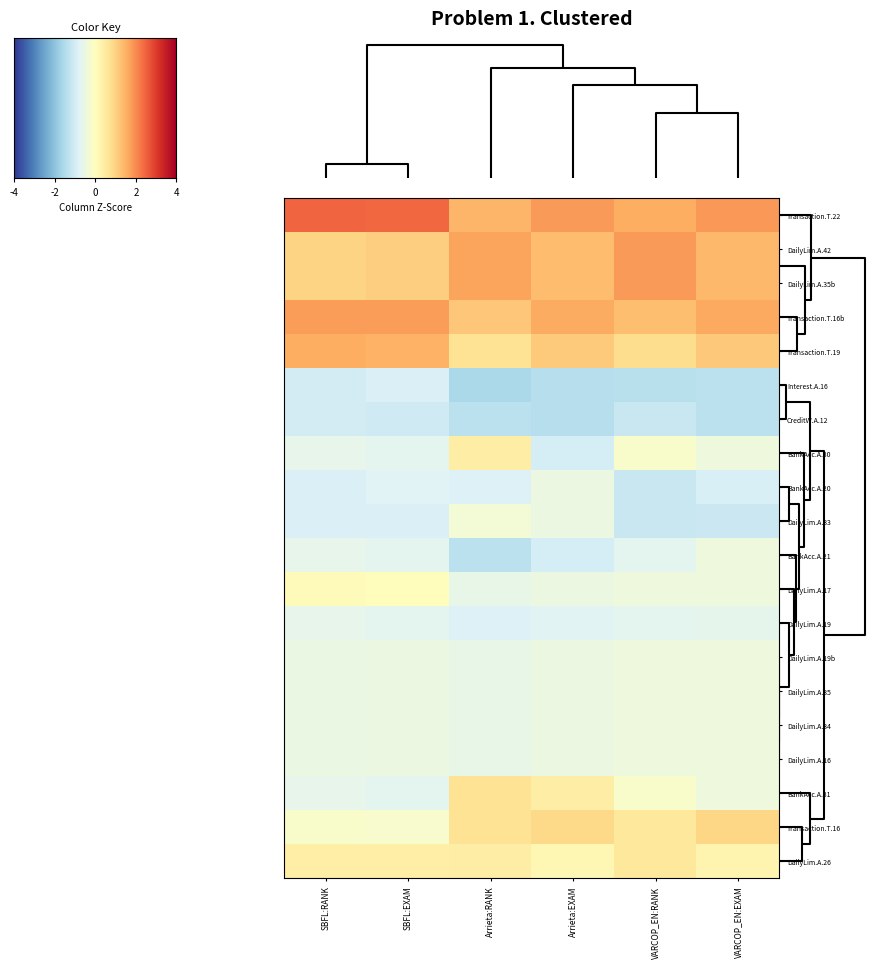

Reading left to right, transcribe all the data shown in this chart.

Transaction.T.22: SBFL:RANK=2.5	SBFL:EXAM=2.4	Arrieta:RANK=1.4	Arrieta:EXAM=1.8	VARCOP_EN:RANK=1.6	VARCOP_EN:EXAM=1.9
DailyLim.A.42: SBFL:RANK=1.0	SBFL:EXAM=1.1	Arrieta:RANK=1.7	Arrieta:EXAM=1.4	VARCOP_EN:RANK=1.8	VARCOP_EN:EXAM=1.4
DailyLim.A.35b: SBFL:RANK=1.0	SBFL:EXAM=1.1	Arrieta:RANK=1.7	Arrieta:EXAM=1.4	VARCOP_EN:RANK=1.8	VARCOP_EN:EXAM=1.4
Transaction.T.16b: SBFL:RANK=1.8	SBFL:EXAM=1.8	Arrieta:RANK=1.2	Arrieta:EXAM=1.6	VARCOP_EN:RANK=1.3	VARCOP_EN:EXAM=1.6
Transaction.T.19: SBFL:RANK=1.6	SBFL:EXAM=1.5	Arrieta:RANK=0.7	Arrieta:EXAM=1.1	VARCOP_EN:RANK=0.8	VARCOP_EN:EXAM=1.2
Interest.A.16: SBFL:RANK=-1.0	SBFL:EXAM=-0.9	Arrieta:RANK=-1.6	Arrieta:EXAM=-1.4	VARCOP_EN:RANK=-1.4	VARCOP_EN:EXAM=-1.3
CreditW.A.12: SBFL:RANK=-1.0	SBFL:EXAM=-1.0	Arrieta:RANK=-1.3	Arrieta:EXAM=-1.4	VARCOP_EN:RANK=-1.2	VARCOP_EN:EXAM=-1.3
BankAcc.A.30: SBFL:RANK=-0.6	SBFL:EXAM=-0.7	Arrieta:RANK=0.4	Arrieta:EXAM=-1.0	VARCOP_EN:RANK=-0.2	VARCOP_EN:EXAM=-0.4
BankAcc.A.20: SBFL:RANK=-0.9	SBFL:EXAM=-0.8	Arrieta:RANK=-0.8	Arrieta:EXAM=-0.5	VARCOP_EN:RANK=-1.2	VARCOP_EN:EXAM=-0.9
DailyLim.A.33: SBFL:RANK=-0.9	SBFL:EXAM=-0.9	Arrieta:RANK=-0.3	Arrieta:EXAM=-0.5	VARCOP_EN:RANK=-1.2	VARCOP_EN:EXAM=-1.1
BankAcc.A.21: SBFL:RANK=-0.6	SBFL:EXAM=-0.7	Arrieta:RANK=-1.3	Arrieta:EXAM=-1.0	VARCOP_EN:RANK=-0.7	VARCOP_EN:EXAM=-0.4
DailyLim.A.17: SBFL:RANK=0.1	SBFL:EXAM=0.1	Arrieta:RANK=-0.6	Arrieta:EXAM=-0.5	VARCOP_EN:RANK=-0.4	VARCOP_EN:EXAM=-0.4
DailyLim.A.19: SBFL:RANK=-0.6	SBFL:EXAM=-0.7	Arrieta:RANK=-0.8	Arrieta:EXAM=-0.7	VARCOP_EN:RANK=-0.7	VARCOP_EN:EXAM=-0.7
DailyLim.A.19b: SBFL:RANK=-0.5	SBFL:EXAM=-0.5	Arrieta:RANK=-0.6	Arrieta:EXAM=-0.5	VARCOP_EN:RANK=-0.4	VARCOP_EN:EXAM=-0.4
DailyLim.A.35: SBFL:RANK=-0.5	SBFL:EXAM=-0.5	Arrieta:RANK=-0.6	Arrieta:EXAM=-0.5	VARCOP_EN:RANK=-0.4	VARCOP_EN:EXAM=-0.4
DailyLim.A.34: SBFL:RANK=-0.5	SBFL:EXAM=-0.5	Arrieta:RANK=-0.6	Arrieta:EXAM=-0.5	VARCOP_EN:RANK=-0.4	VARCOP_EN:EXAM=-0.4
DailyLim.A.16: SBFL:RANK=-0.5	SBFL:EXAM=-0.5	Arrieta:RANK=-0.6	Arrieta:EXAM=-0.5	VARCOP_EN:RANK=-0.4	VARCOP_EN:EXAM=-0.4
BankAcc.A.31: SBFL:RANK=-0.6	SBFL:EXAM=-0.7	Arrieta:RANK=0.7	Arrieta:EXAM=0.4	VARCOP_EN:RANK=-0.2	VARCOP_EN:EXAM=-0.4
Transaction.T.16: SBFL:RANK=-0.2	SBFL:EXAM=-0.2	Arrieta:RANK=0.7	Arrieta:EXAM=0.9	VARCOP_EN:RANK=0.6	VARCOP_EN:EXAM=1.0
DailyLim.A.26: SBFL:RANK=0.4	SBFL:EXAM=0.4	Arrieta:RANK=0.4	Arrieta:EXAM=0.2	VARCOP_EN:RANK=0.6	VARCOP_EN:EXAM=0.3